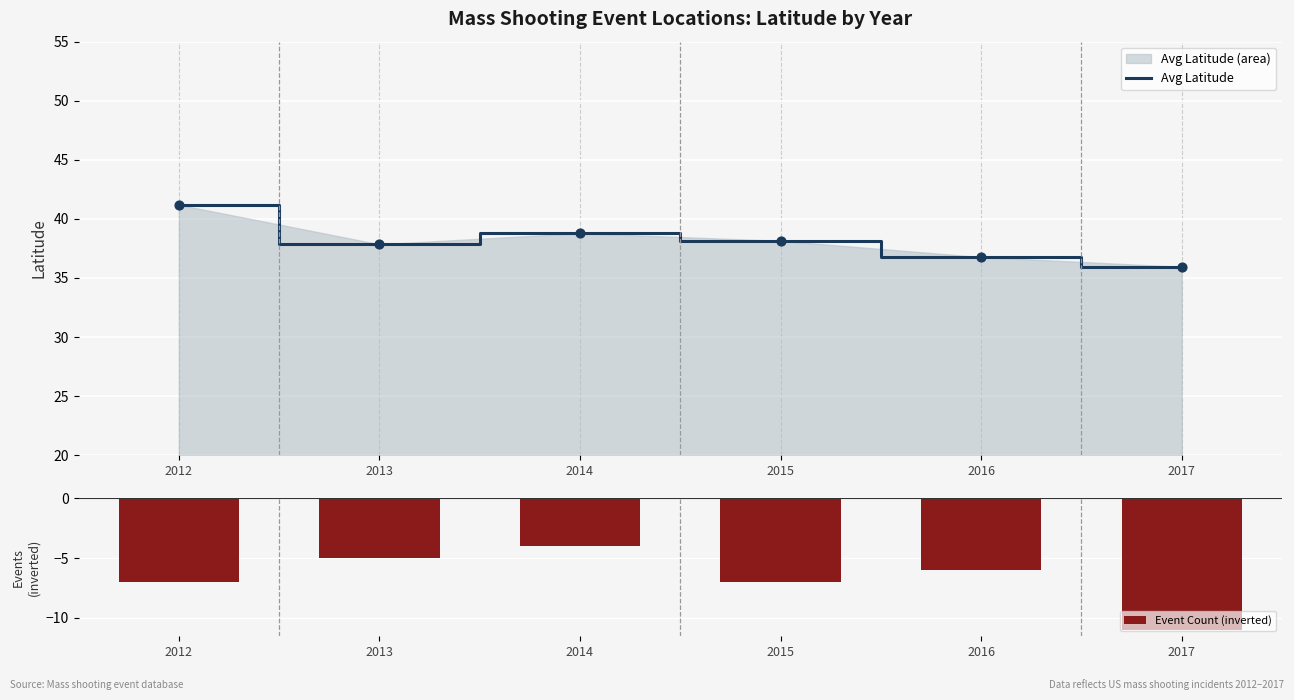

Which series has the largest total across all categories?

Avg Latitude